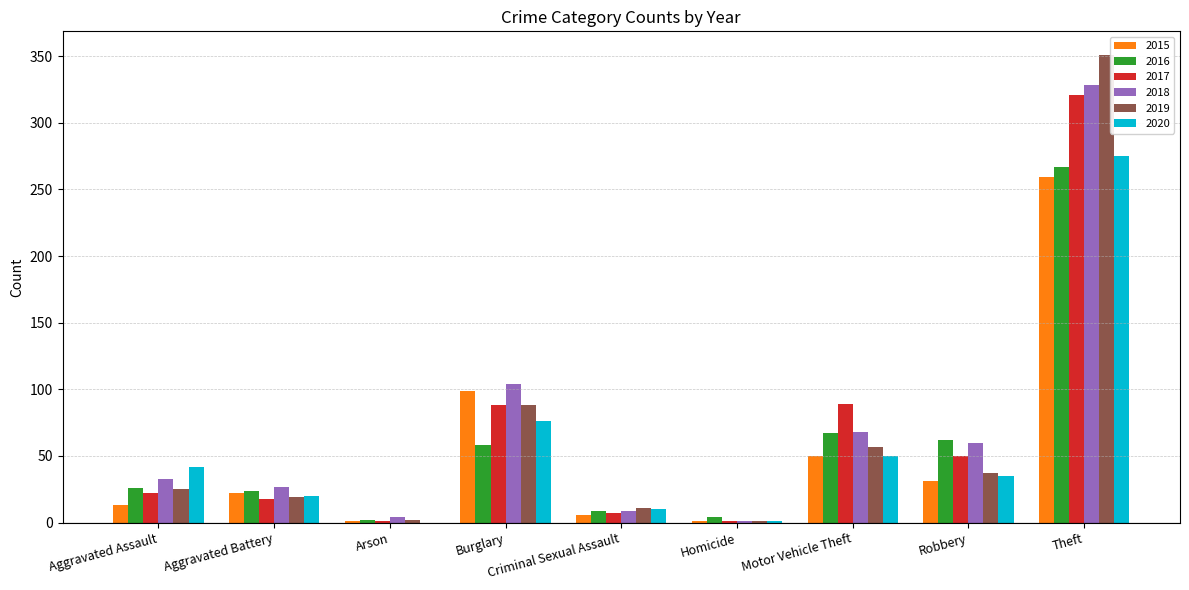

Read the 2019 value at Criminal Sexual Assault, to the nearest 10.

10